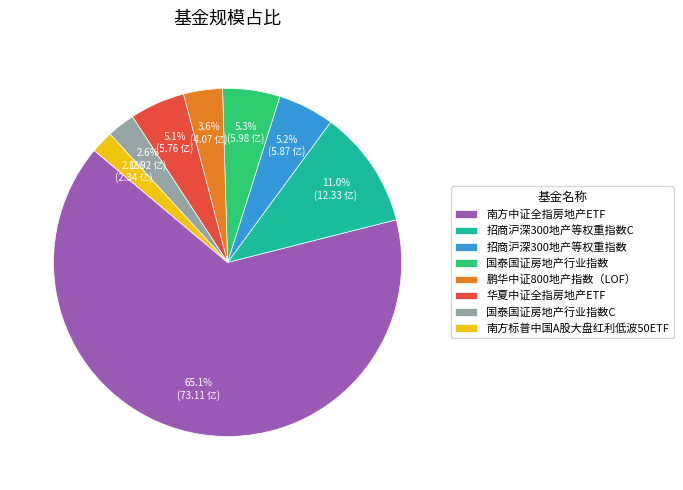

Does 招商沪深300地产等权重指数C represent more than half of the total?

No